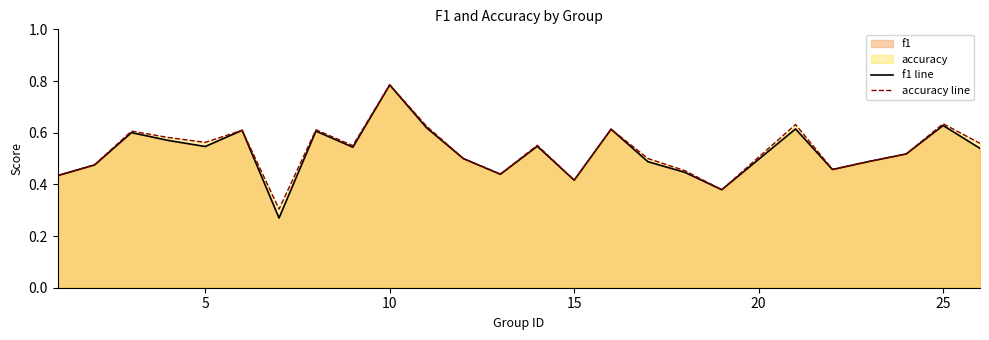

Which category has the highest value in the accuracy line series?

10